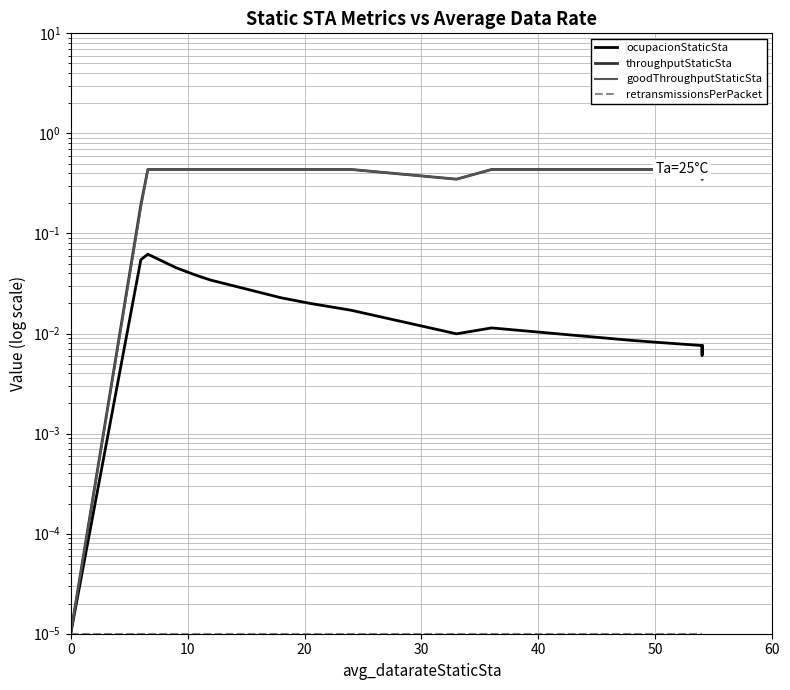

True or false: goodThroughputStaticSta and throughputStaticSta cross at least once.

True